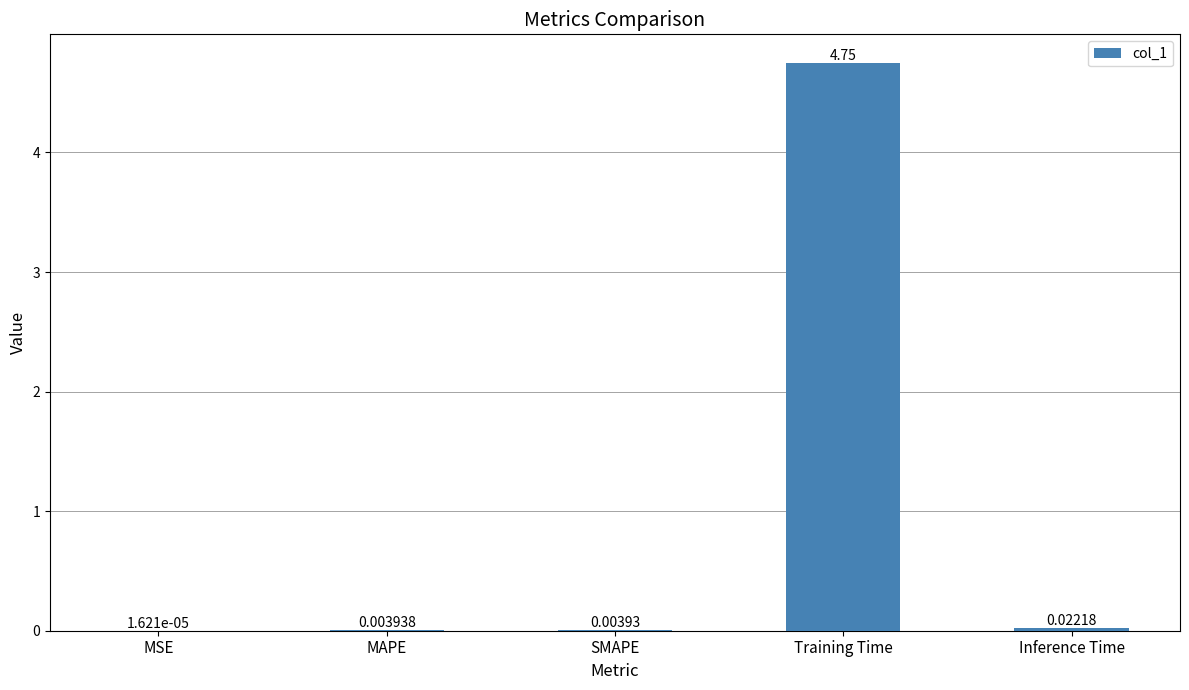

What is the average value?

1.0